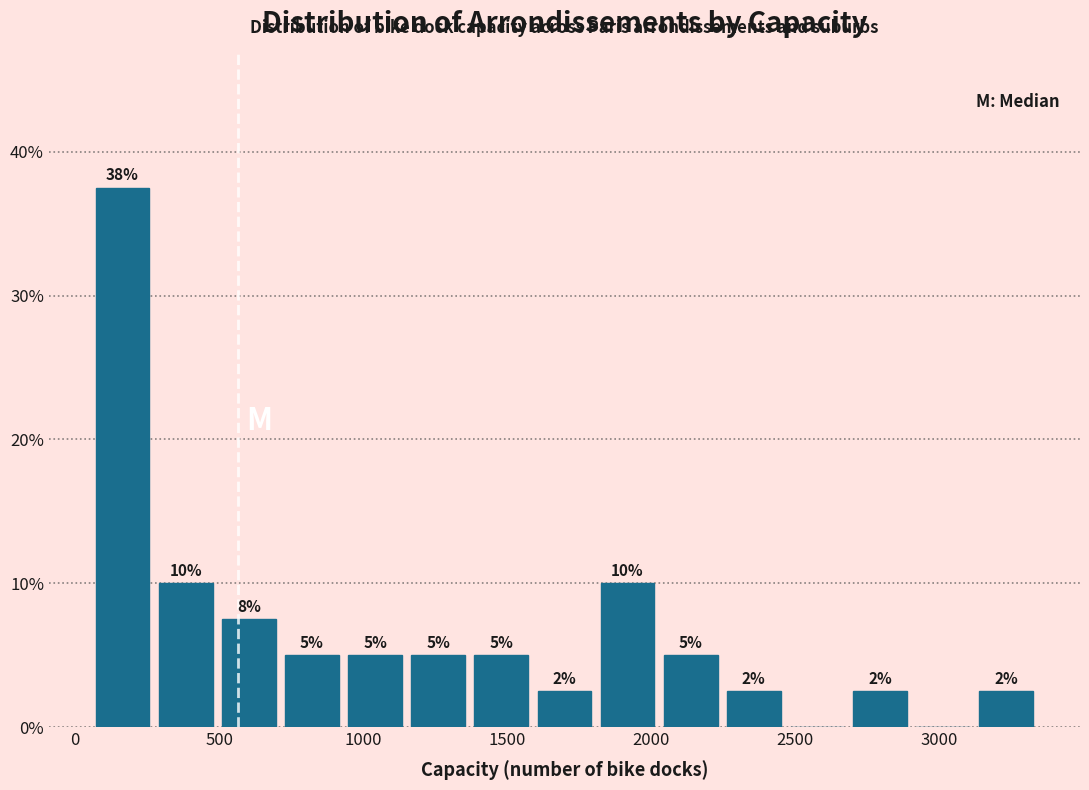

Over which range of the x-axis is the bar tallest?

50 to 250